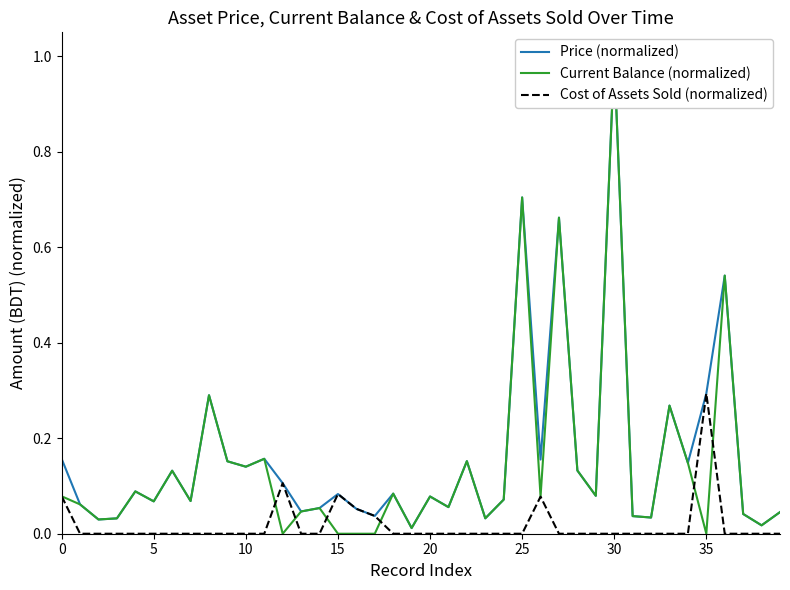

How many data points in Cost of Assets Sold (normalized) are above 0?

7